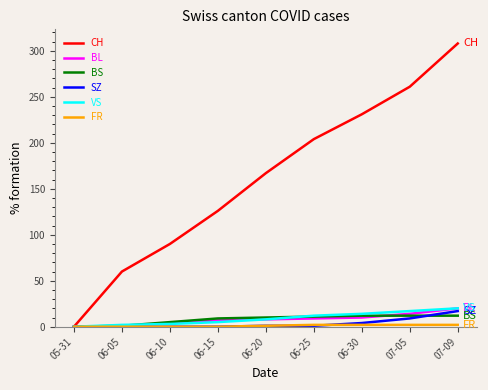

Which series has the largest range (max minus min)?

CH